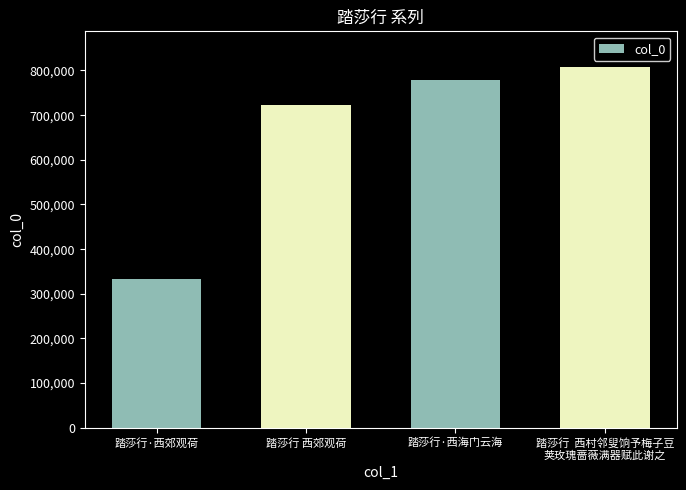

How many distinct data groups are displayed?

1